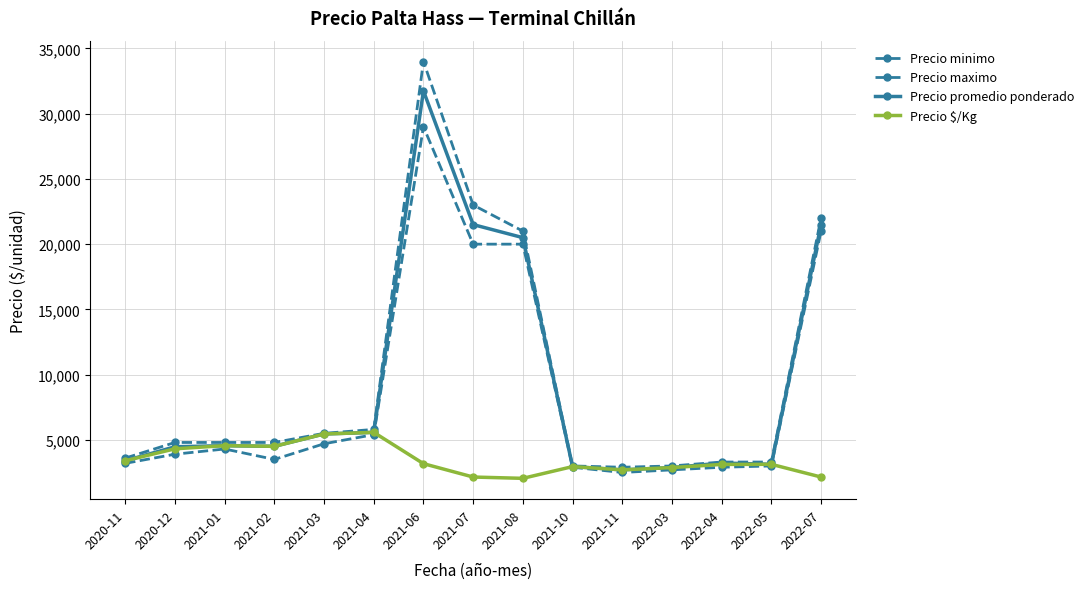

What is the difference between the Precio maximo values at 2021-06 and 2022-07?

12000